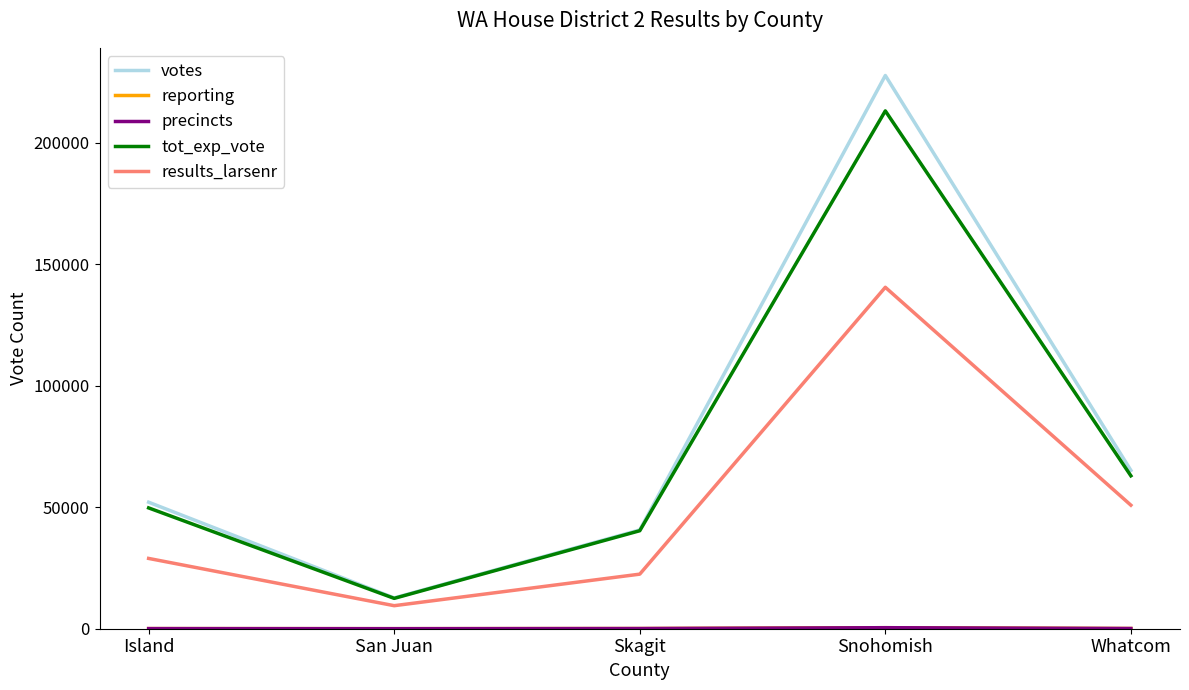

What is the smallest value displayed?

19